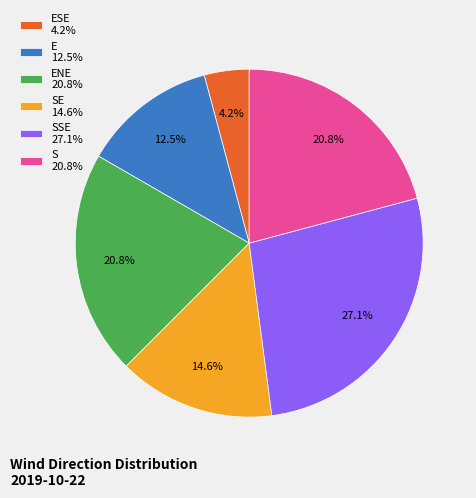

Is there a majority slice in this chart?

No